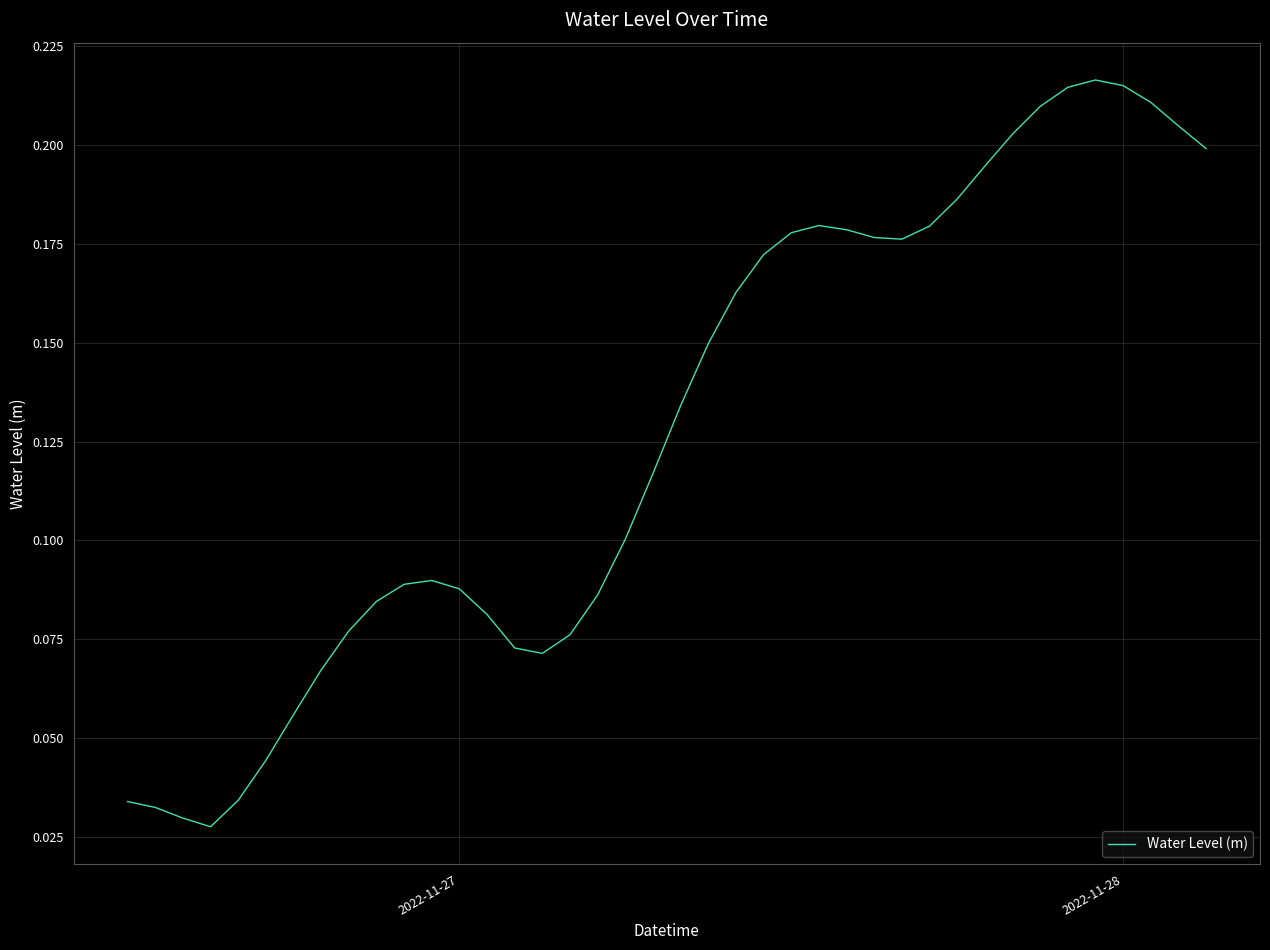

What is the difference between the maximum and minimum values?

0.2